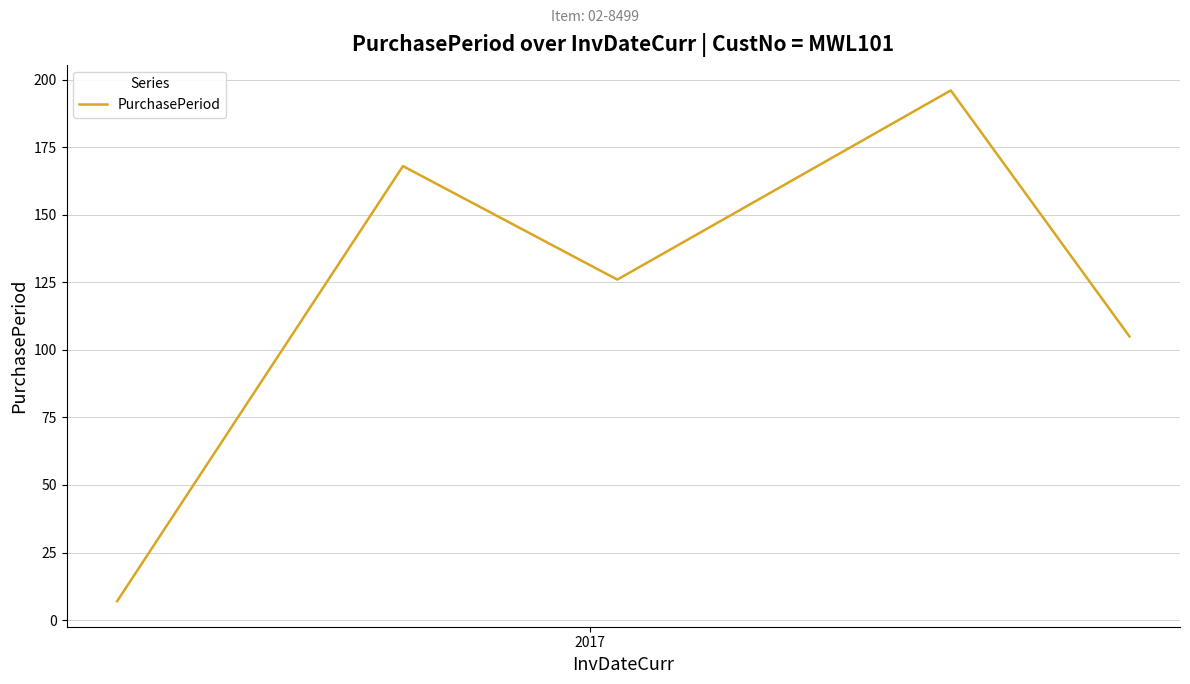

How many distinct data groups are displayed?

1